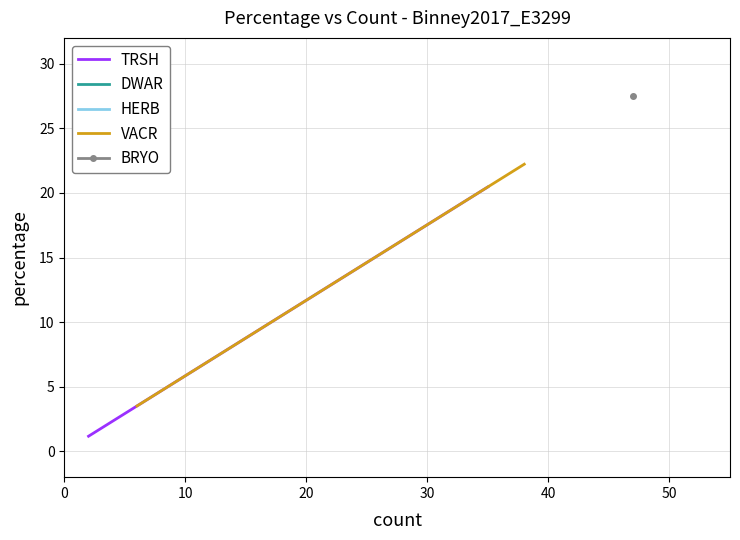

At which label does TRSH reach its peak?

20